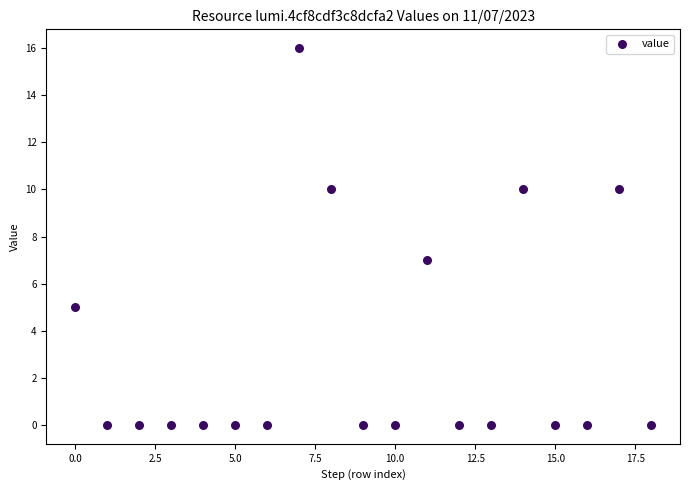

What is the range of Y values (max minus min)?

16